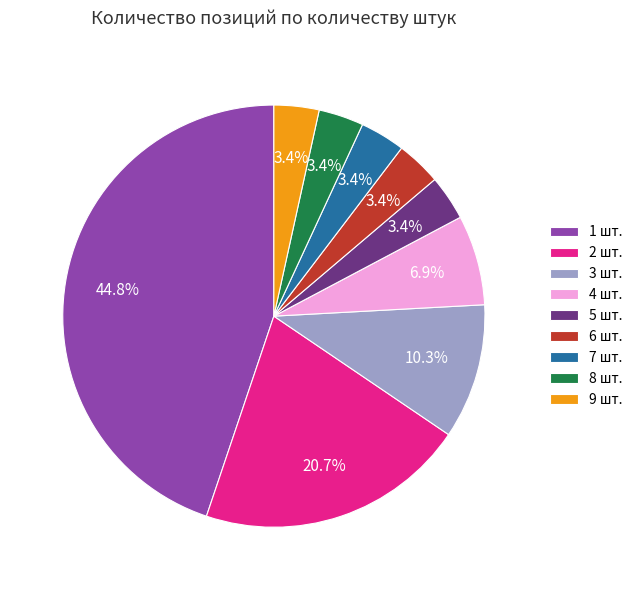

Which slice is the largest?

1 шт.